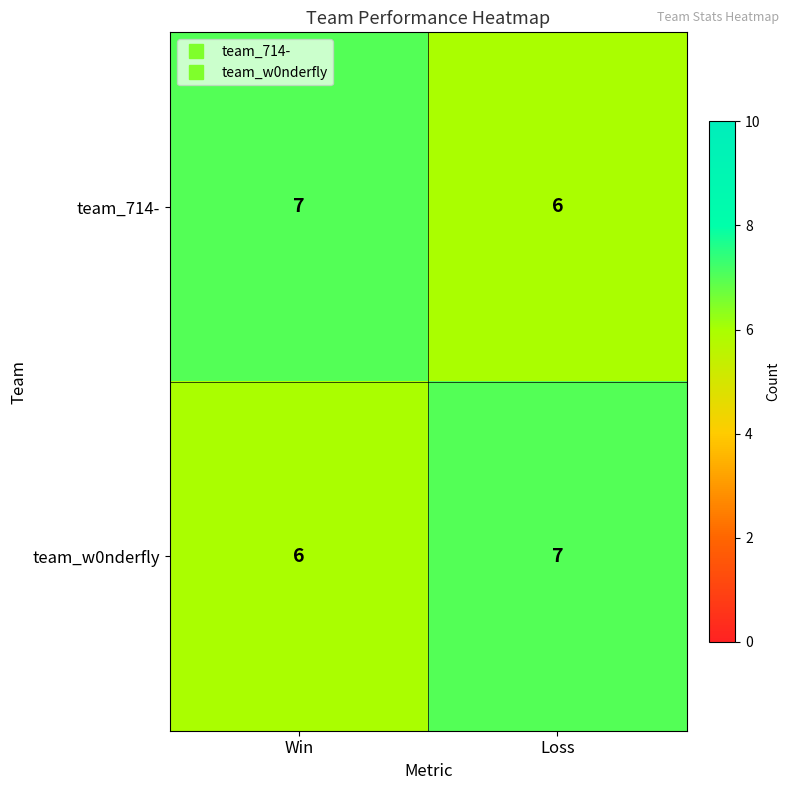

Is it true that team_714- equals 7 at Win?

True